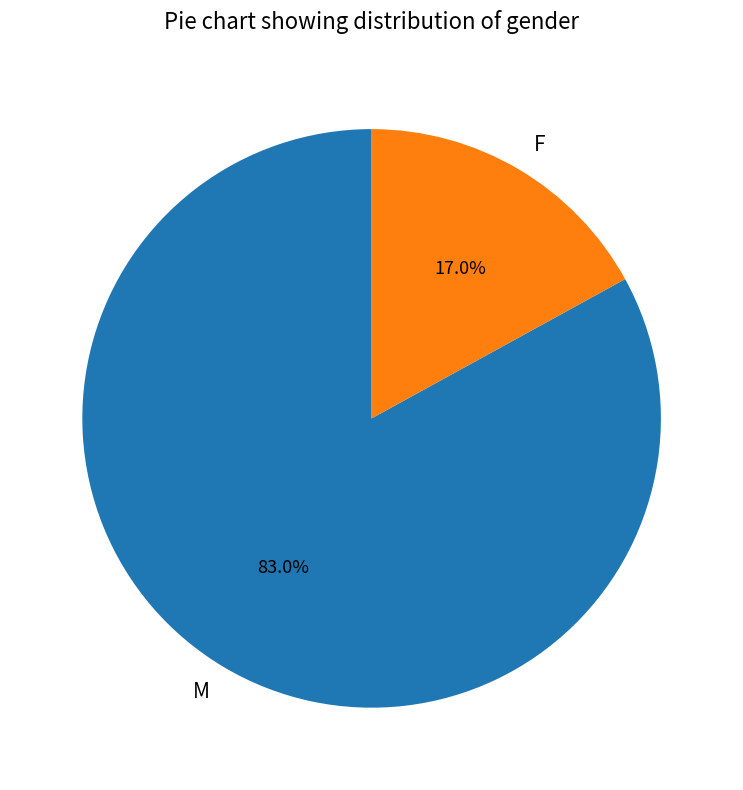

Which slice represents more than half of the pie?

M